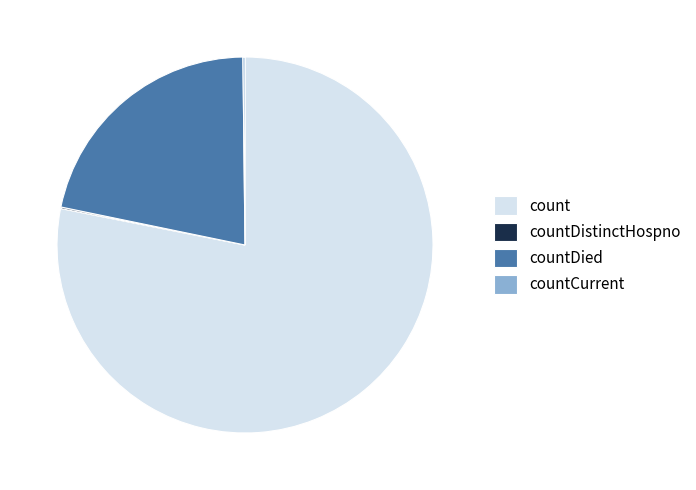

Does count account for over 50% of the chart?

Yes